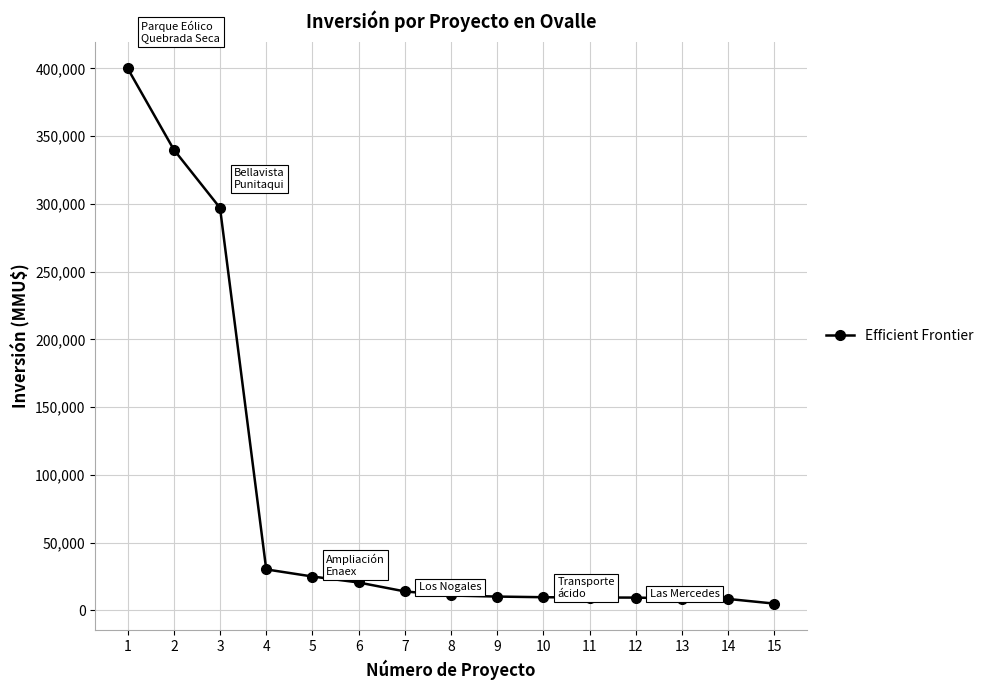

What is the sum of the values at 3 and 5?

322000